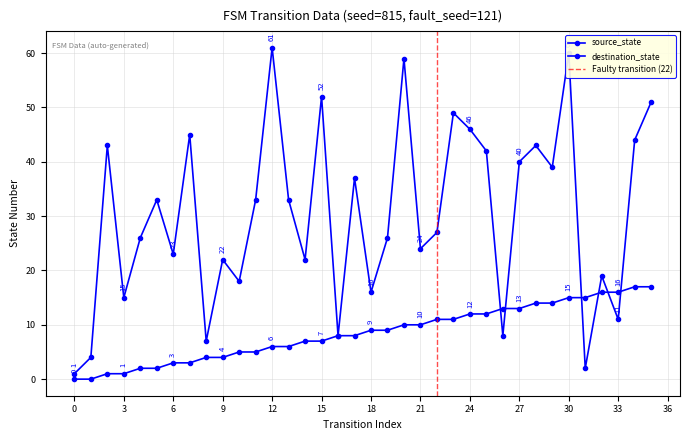

Where is source_state nearest to the value 8?

16